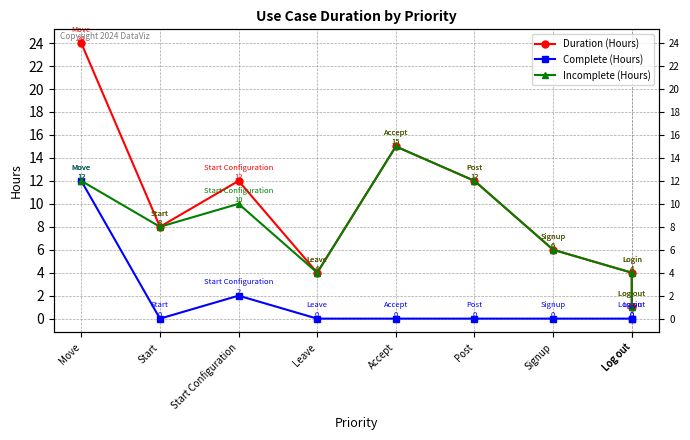

Which series has the largest total across all categories?

Duration (Hours)